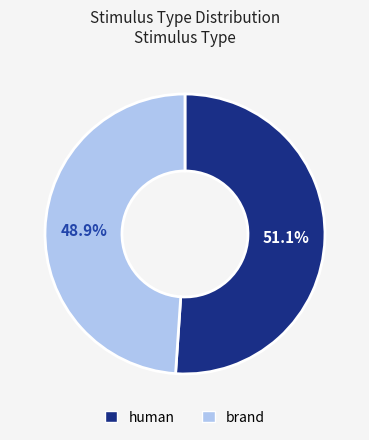

How many segments does this pie chart have?

2